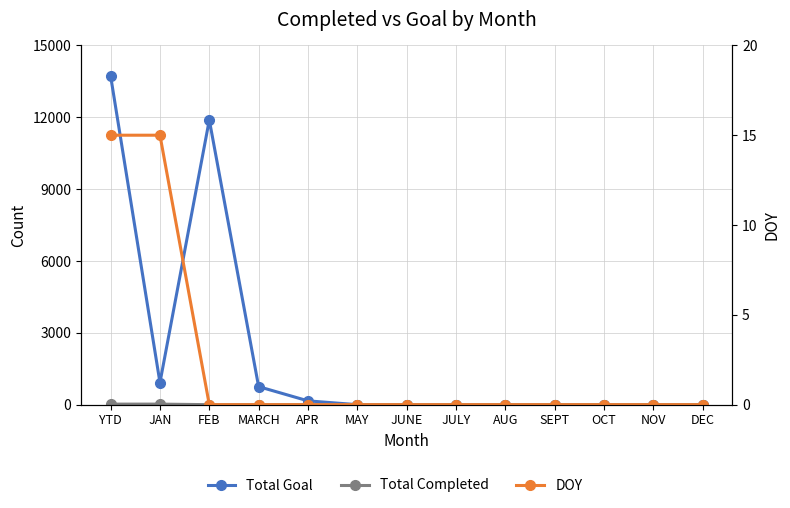

What are all the series names shown in the legend?

Total Goal, Total Completed, DOY